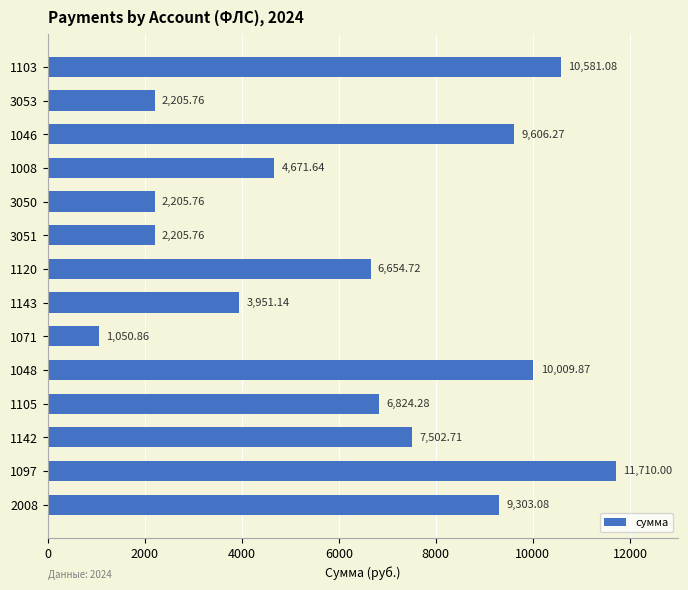

What is the difference between the second highest and second lowest values?

8375.3